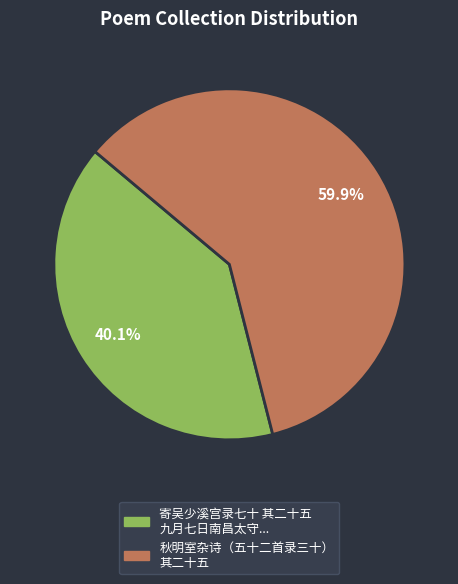

Between 寄吴少溪宫录七十 其二十五 九月七日南昌太守... and 秋明室杂诗（五十二首录三十） 其二十五, which is larger?

秋明室杂诗（五十二首录三十） 其二十五